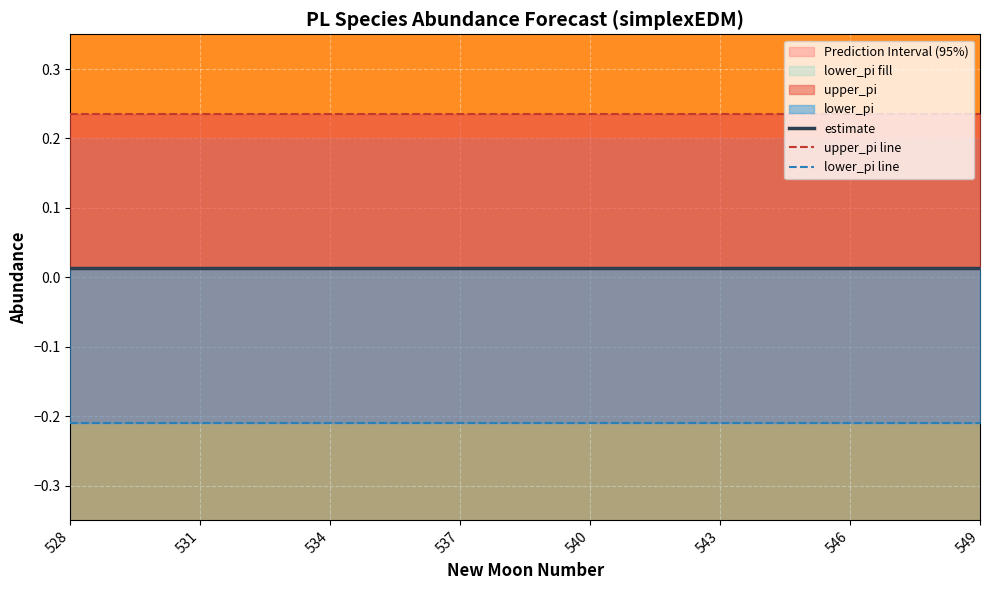

Reading right to left, transcribe all the data shown in this chart.

estimate: 0.0	0.0	0.0	0.0	0.0	0.0	0.0	0.0	0.0	0.0	0.0	0.0	0.0	0.0	0.0	0.0	0.0	0.0	0.0	0.0	0.0	0.0
upper_pi line: 0.2	0.2	0.2	0.2	0.2	0.2	0.2	0.2	0.2	0.2	0.2	0.2	0.2	0.2	0.2	0.2	0.2	0.2	0.2	0.2	0.2	0.2
lower_pi line: -0.2	-0.2	-0.2	-0.2	-0.2	-0.2	-0.2	-0.2	-0.2	-0.2	-0.2	-0.2	-0.2	-0.2	-0.2	-0.2	-0.2	-0.2	-0.2	-0.2	-0.2	-0.2